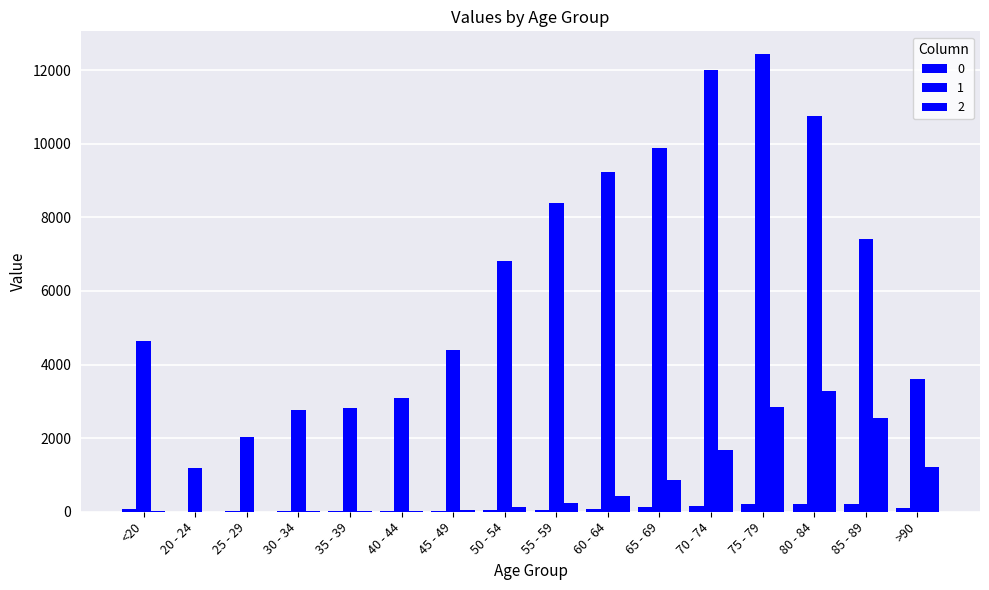

Reading left to right, list all the values displayed in this chart.

0: 77	5	14	27	17	20	23	39	59	84	137	153	220	209	206	93
1: 4641	1191	2038	2765	2814	3078	4396	6803	8400	9236	9883	12018	12434	10764	7417	3604
2: 18	4	3	17	18	24	47	126	227	426	850	1690	2848	3273	2548	1224